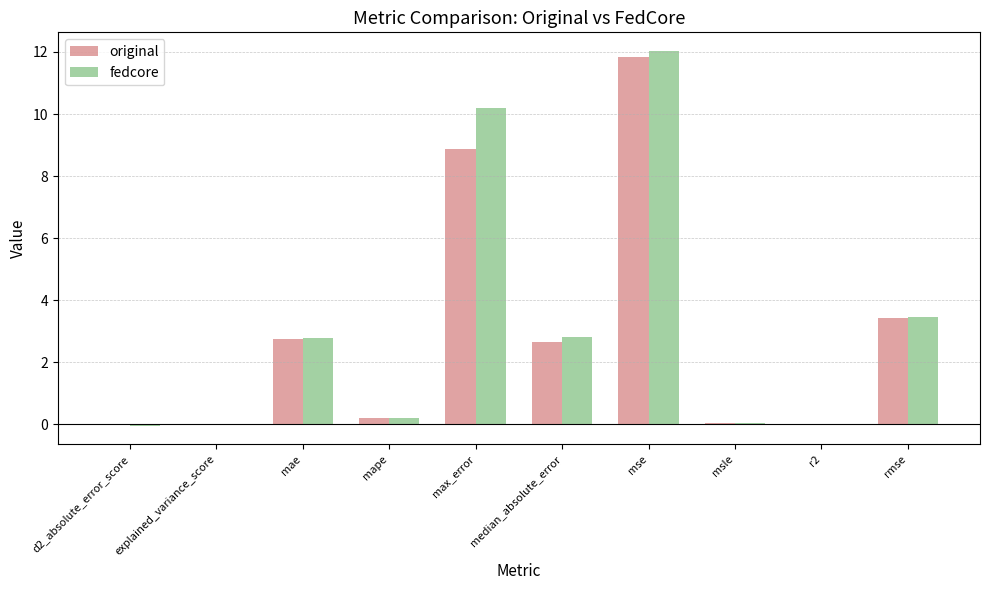

What is the highest value of the fedcore series?

12.0